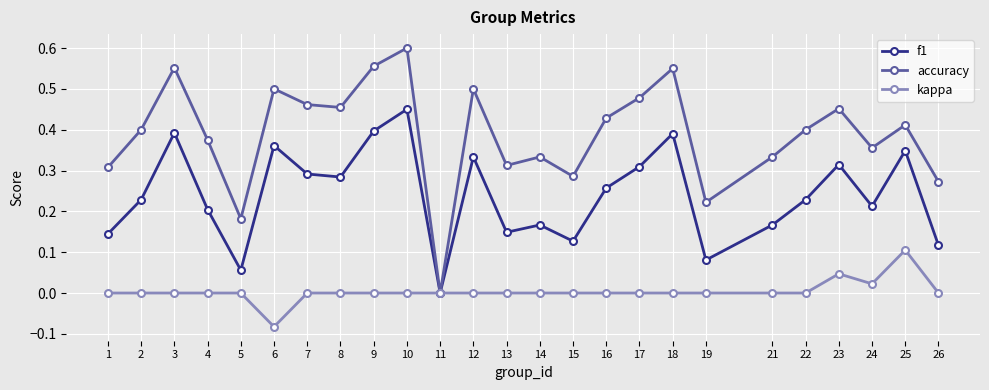

How many lines are shown in the chart?

3